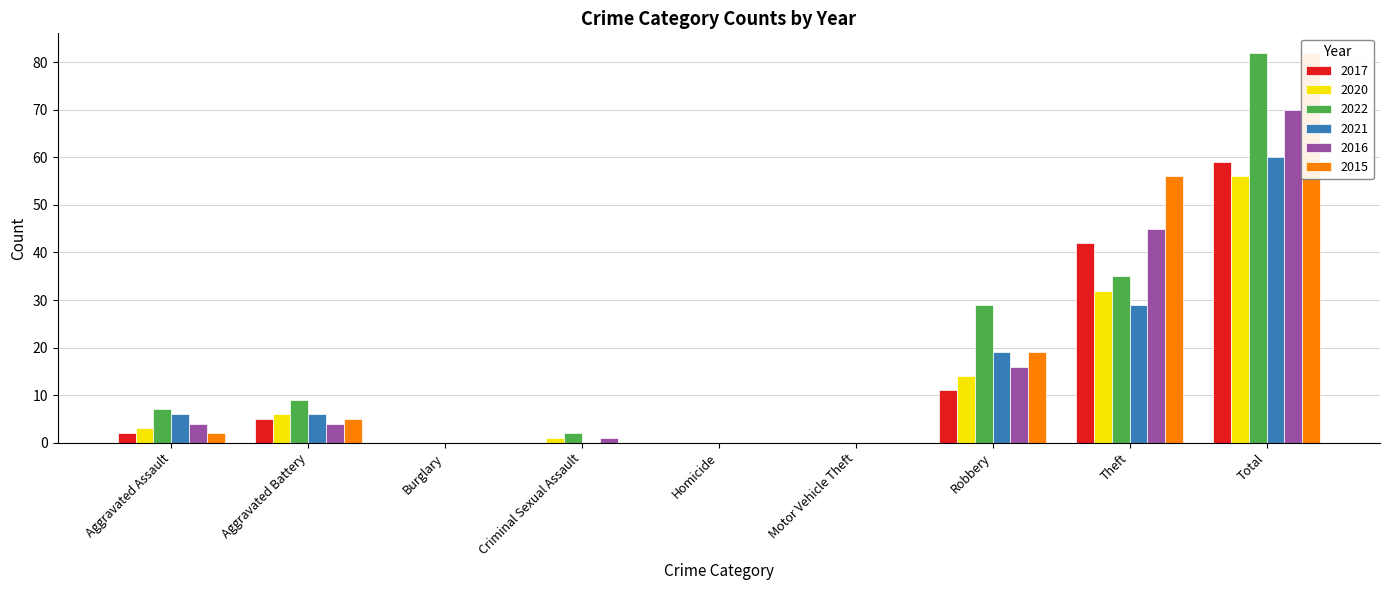

What is the average value of the 2021 series?

13